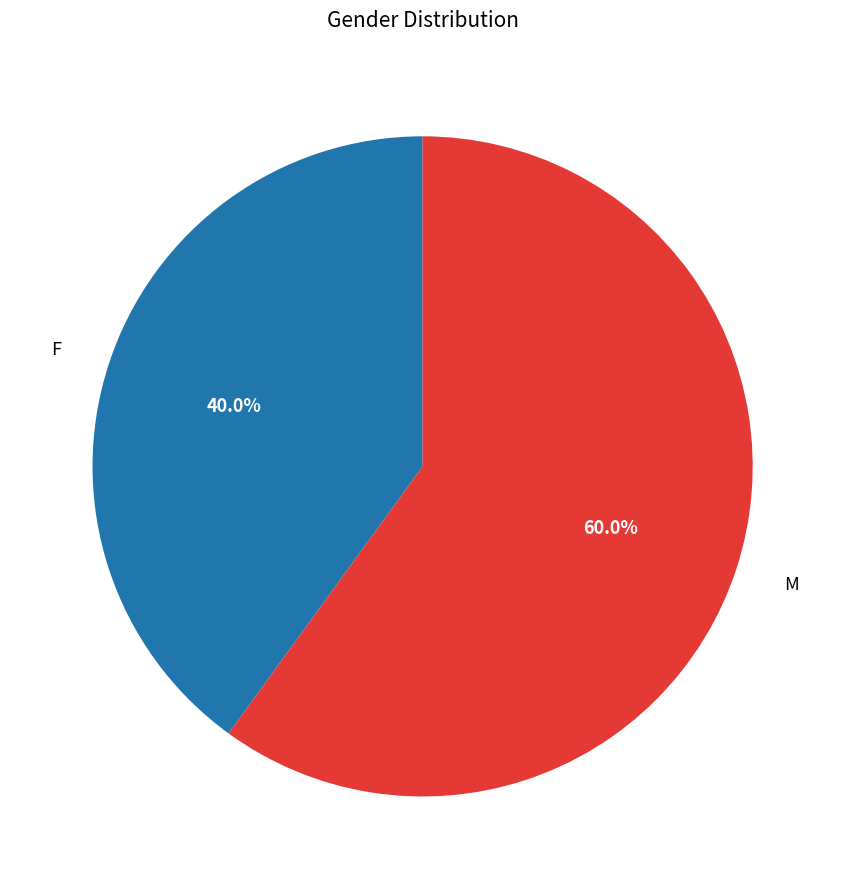

Does any single category account for the majority?

Yes